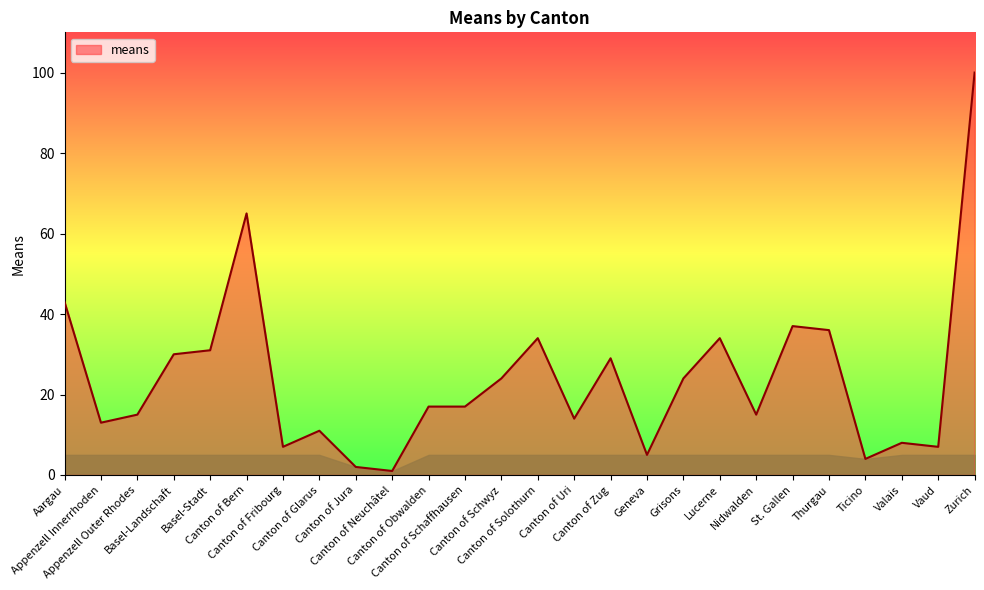

Reading left to right, transcribe all the data shown in this chart.

43	13	15	30	31	65	7	11	2	1	17	17	24	34	14	29	5	24	34	15	37	36	4	8	7	100